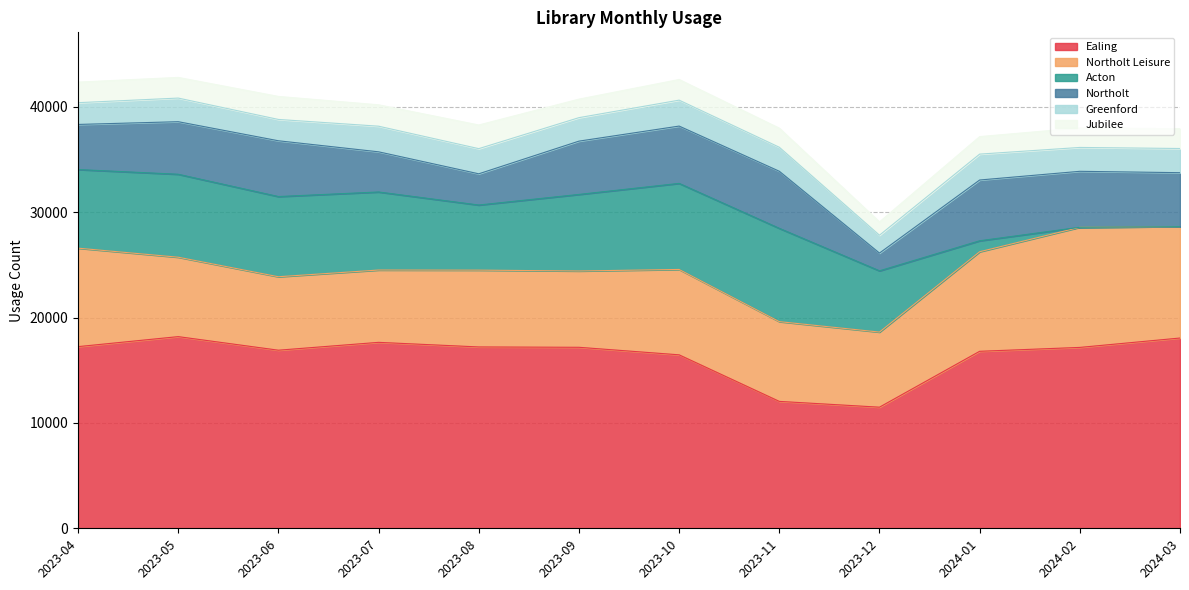

How many data points does each series have?

12